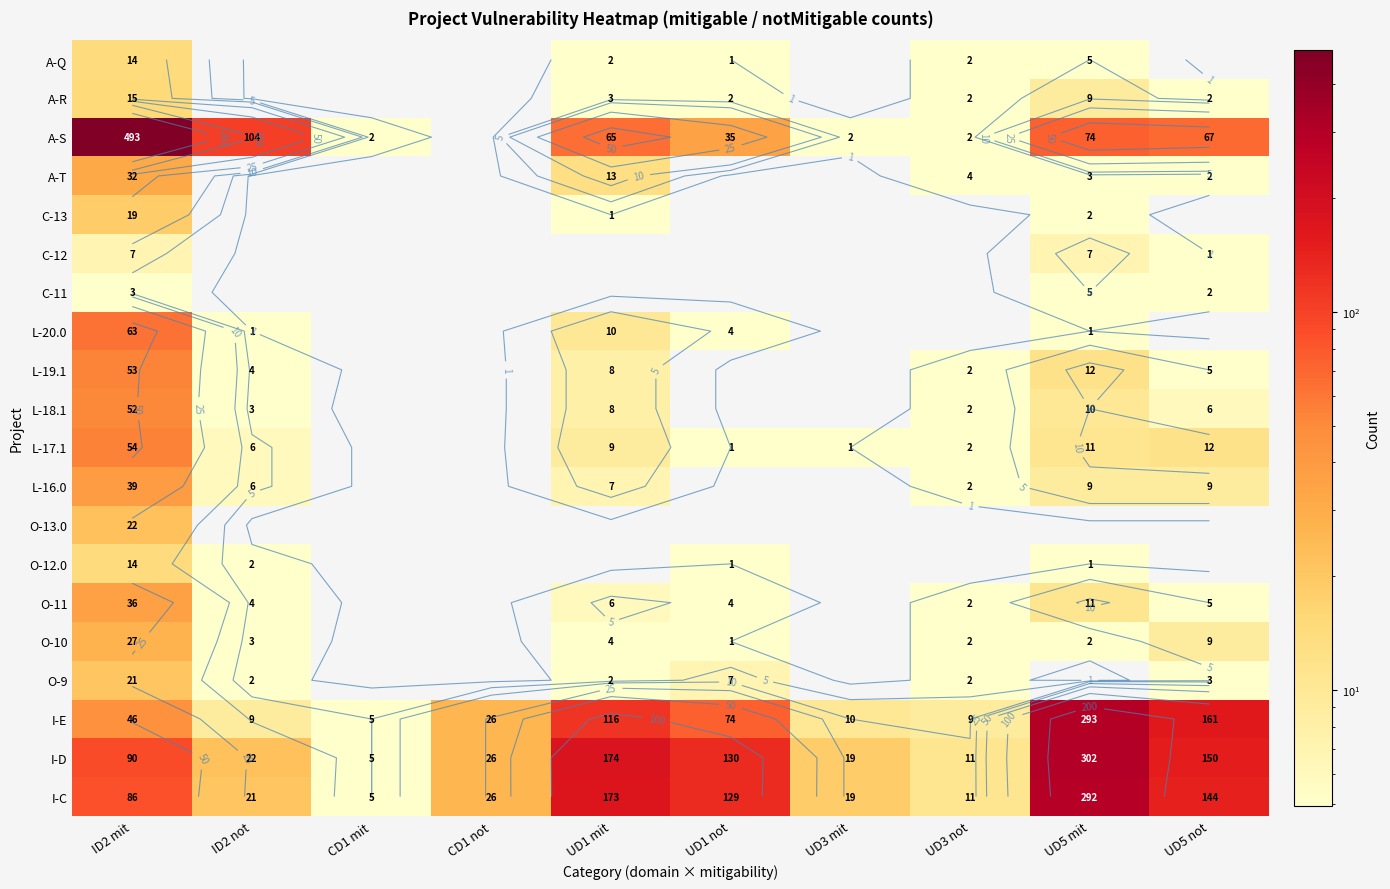

Count the number of data series in this chart.

20